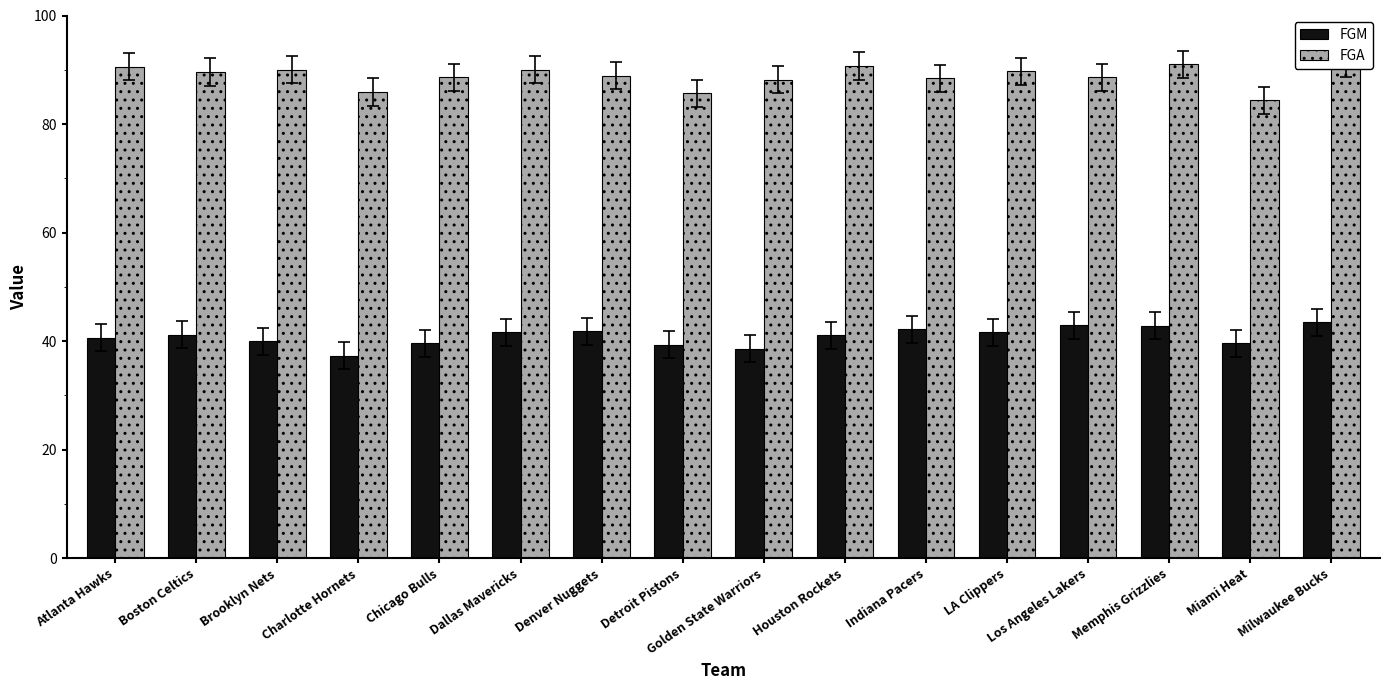

What is the difference between the highest and lowest values at Brooklyn Nets?

50.0